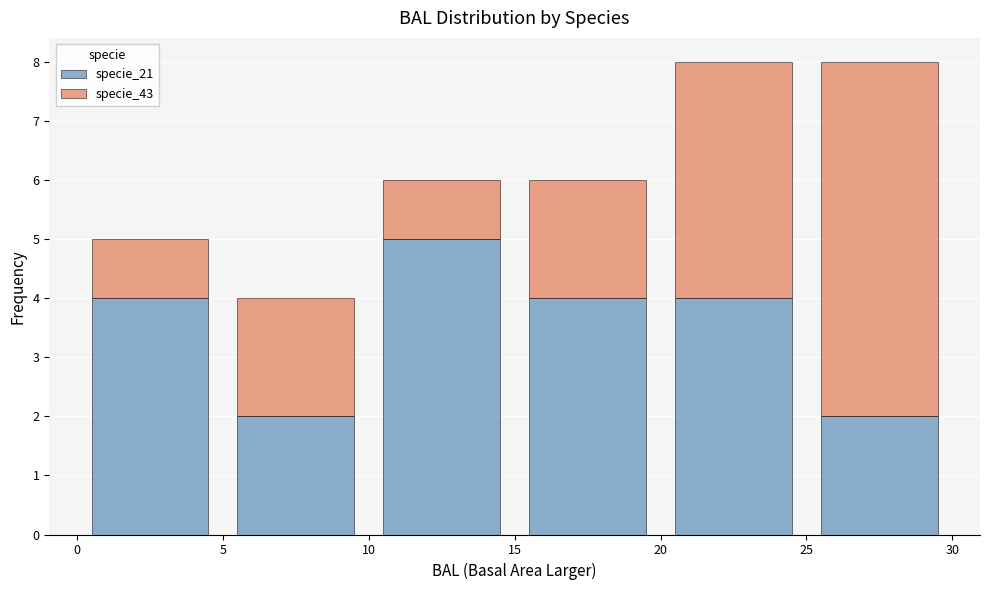

Reading left to right, list every stacked bar in this chart as the range it spans on the x-axis followed by its total height. The values are not printed on the chart, so give them approximately, as read against the axis.

0 to 5: 5
5 to 10: 4
10 to 15: 6
15 to 20: 6
20 to 25: 8
25 to 30: 8